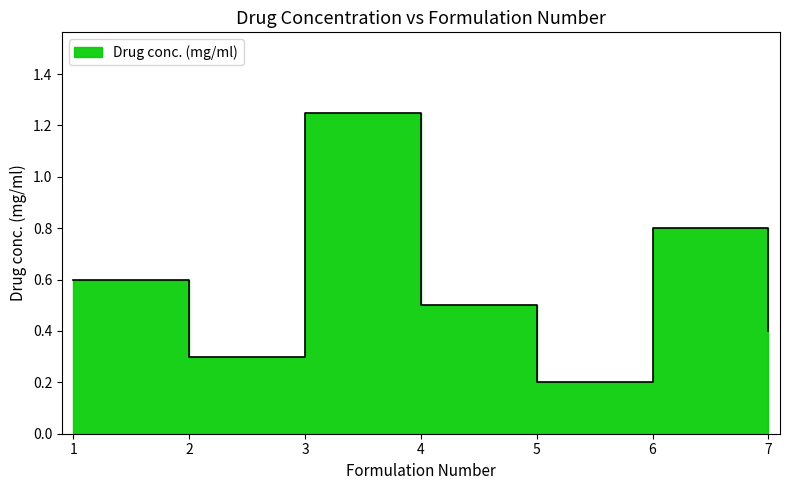

How many values are between 0 and 1?

6